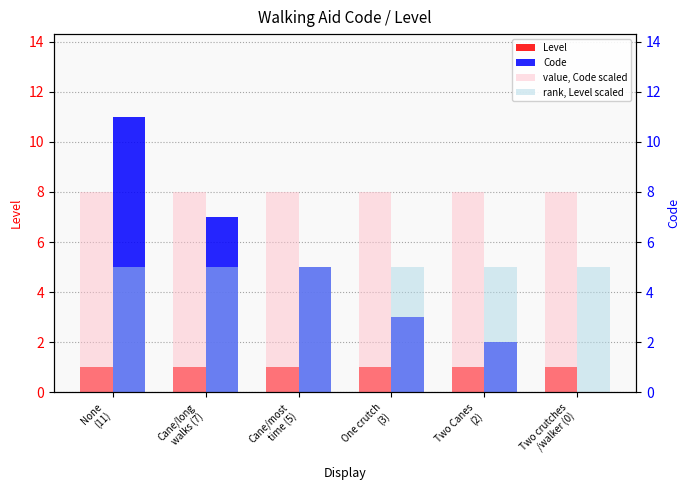

What is the label of the 5th bar from the left?

Two Canes
(2)